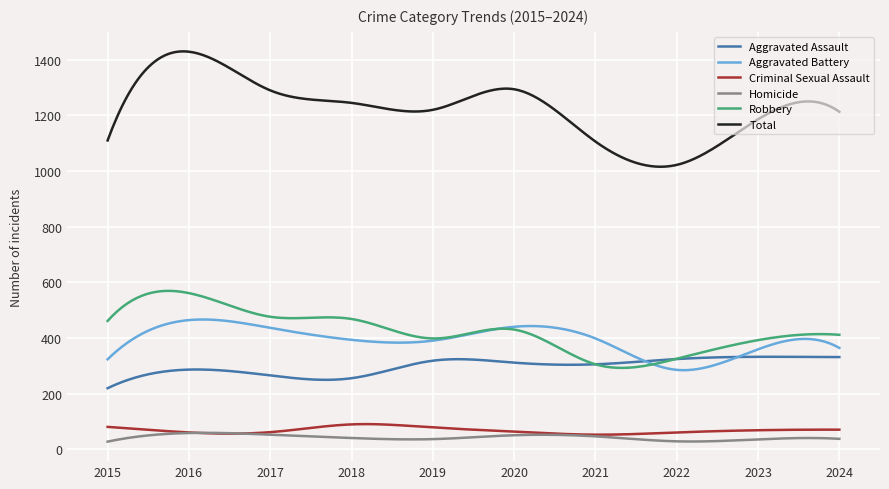

In Aggravated Battery, how many points are lower than both neighbors (excluding endpoints)?

2